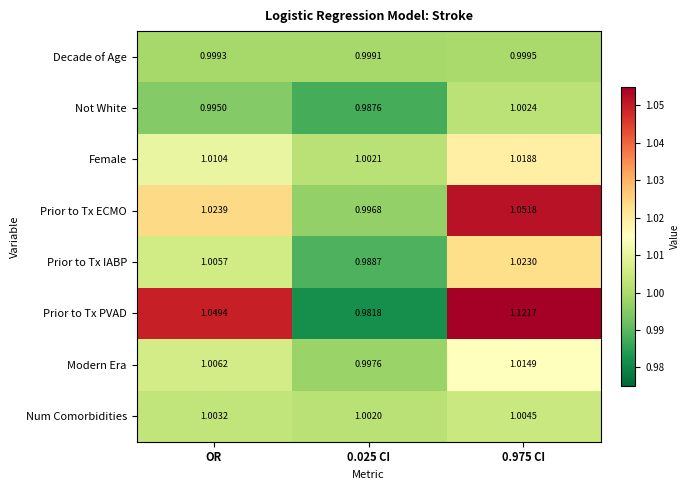

Which series changed the most between OR and 0.975 CI?

Prior to Tx PVAD